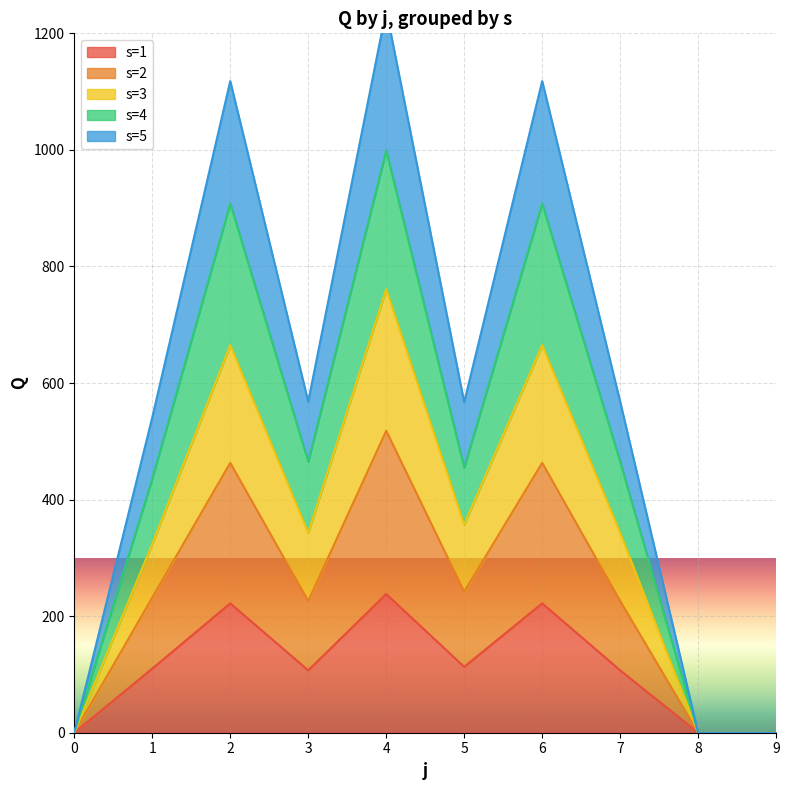

The s=2 series shows 94 at 7. True or false?

False